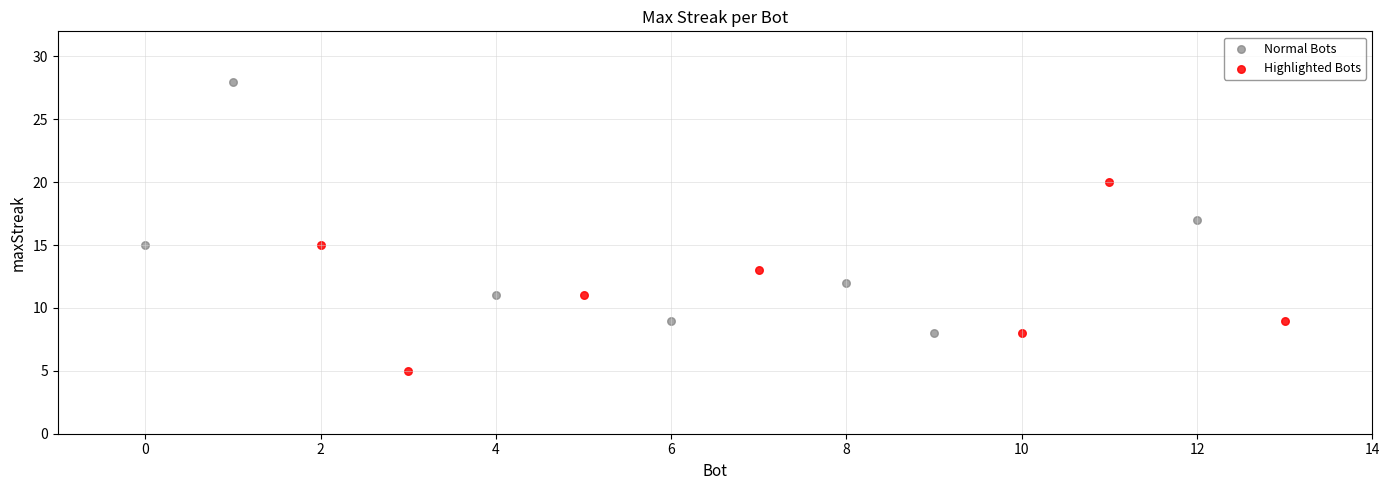

Which series contains the highest Y value?

Normal Bots